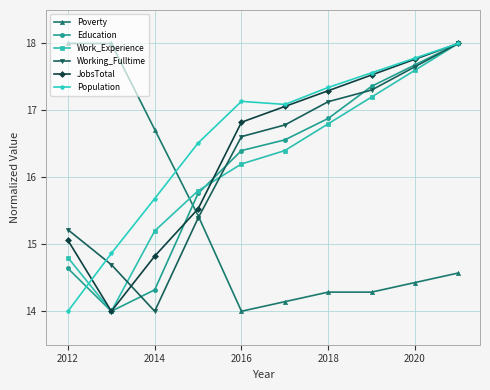

What is the highest value of the Education series?

18.0